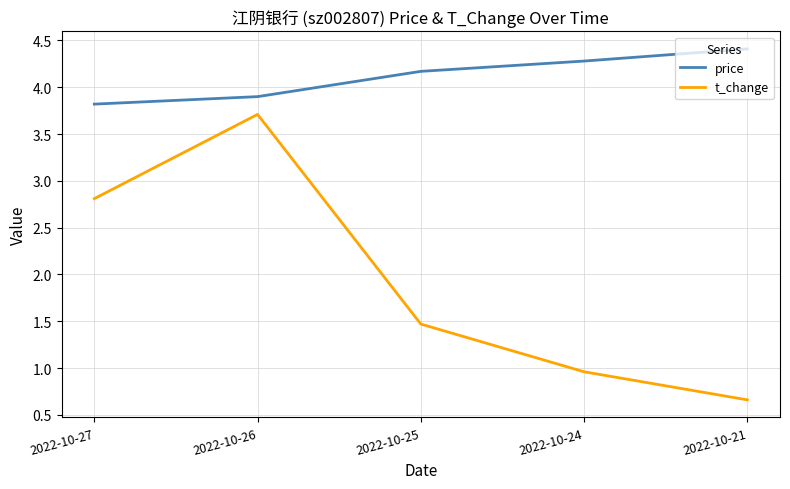

Count the price values in the range 3 to 4.

2